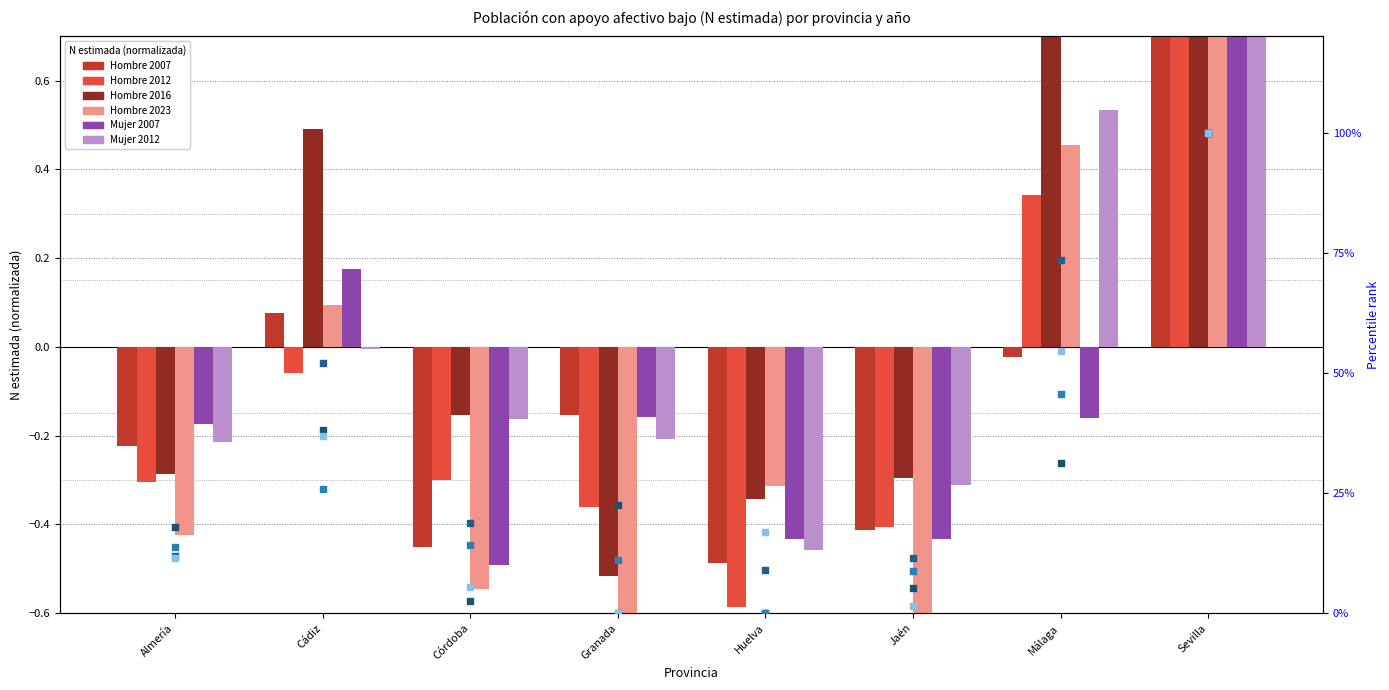

What is the total value across all series at Granada?

-2.1